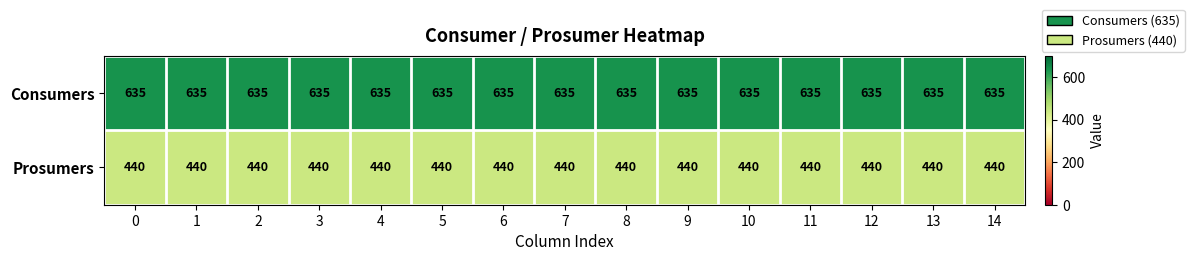

At 9, list the series in order from largest to smallest.

Consumers, Prosumers